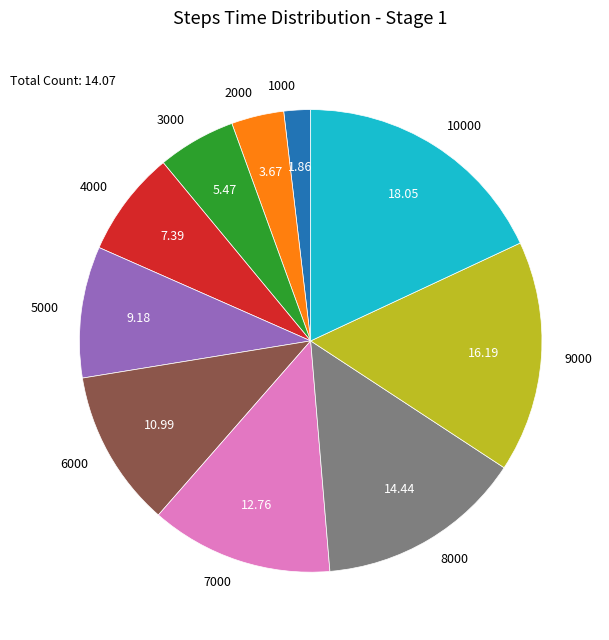

How many slices are in this pie chart?

10